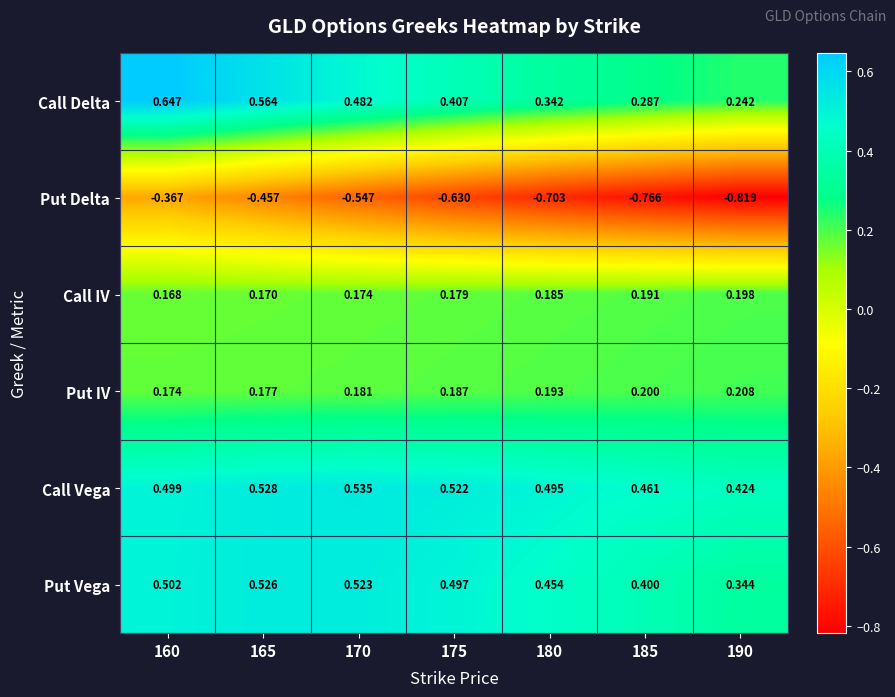

Which series has the widest spread of values?

Put Delta